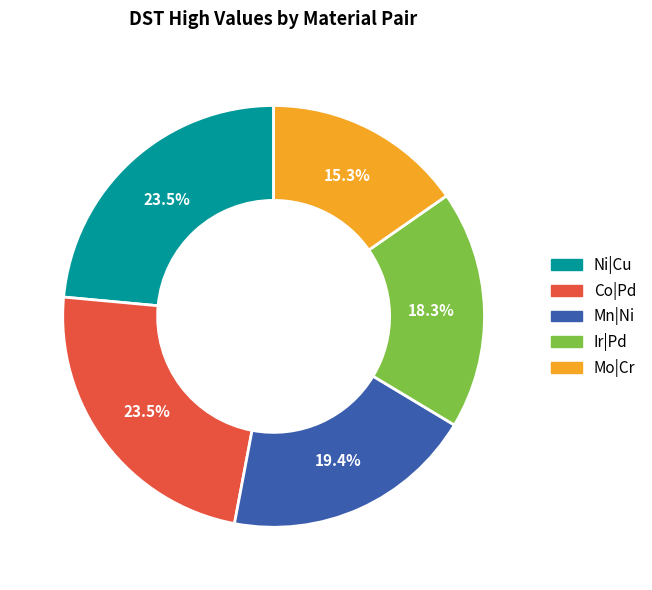

Between Mo|Cr and Ni|Cu, which is larger?

Ni|Cu